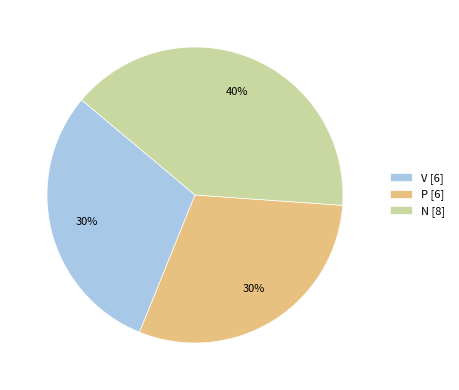

To the nearest percent, what percentage of the pie is V?

30%